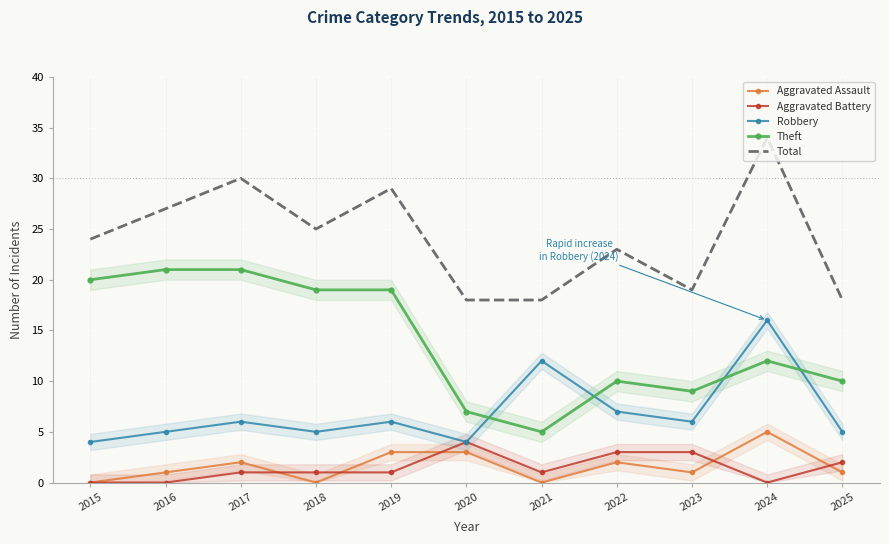

Where is Aggravated Assault nearest to the value 2?

2017